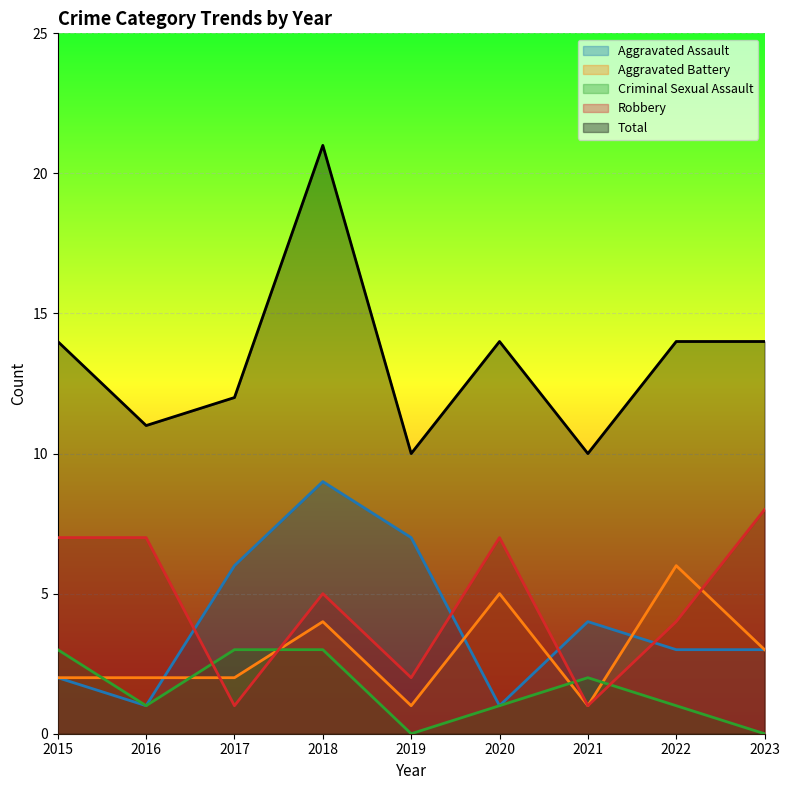

True or false: Aggravated Battery and Total intersect in this chart.

False